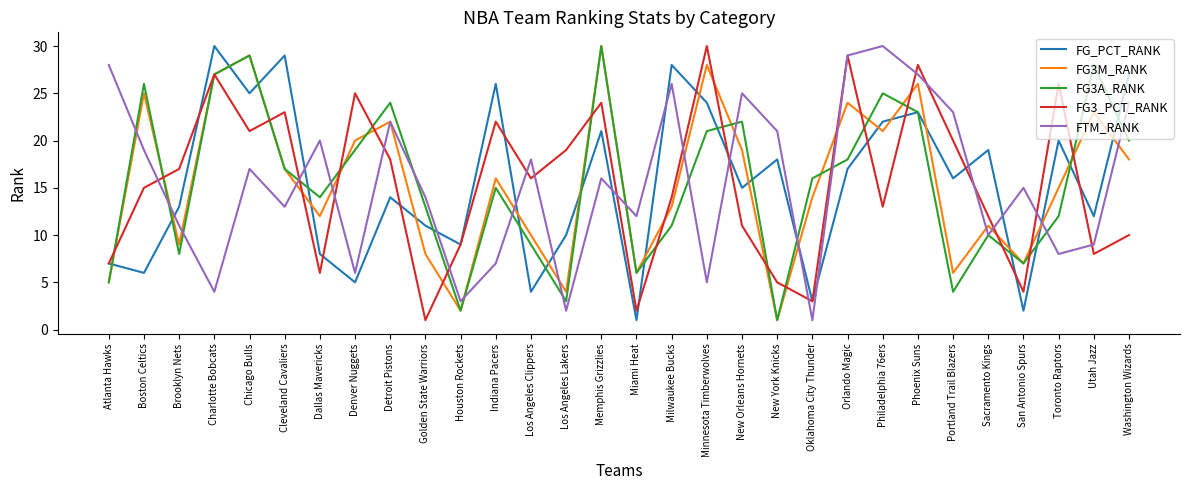

Rank the categories by FG3_PCT_RANK value from lowest to highest.

Golden State Warriors, Miami Heat, Oklahoma City Thunder, San Antonio Spurs, New York Knicks, Dallas Mavericks, Atlanta Hawks, Utah Jazz, Houston Rockets, Washington Wizards, New Orleans Hornets, Sacramento Kings, Philadelphia 76ers, Milwaukee Bucks, Boston Celtics, Los Angeles Clippers, Brooklyn Nets, Detroit Pistons, Los Angeles Lakers, Portland Trail Blazers, Chicago Bulls, Indiana Pacers, Cleveland Cavaliers, Memphis Grizzlies, Denver Nuggets, Toronto Raptors, Charlotte Bobcats, Phoenix Suns, Orlando Magic, Minnesota Timberwolves